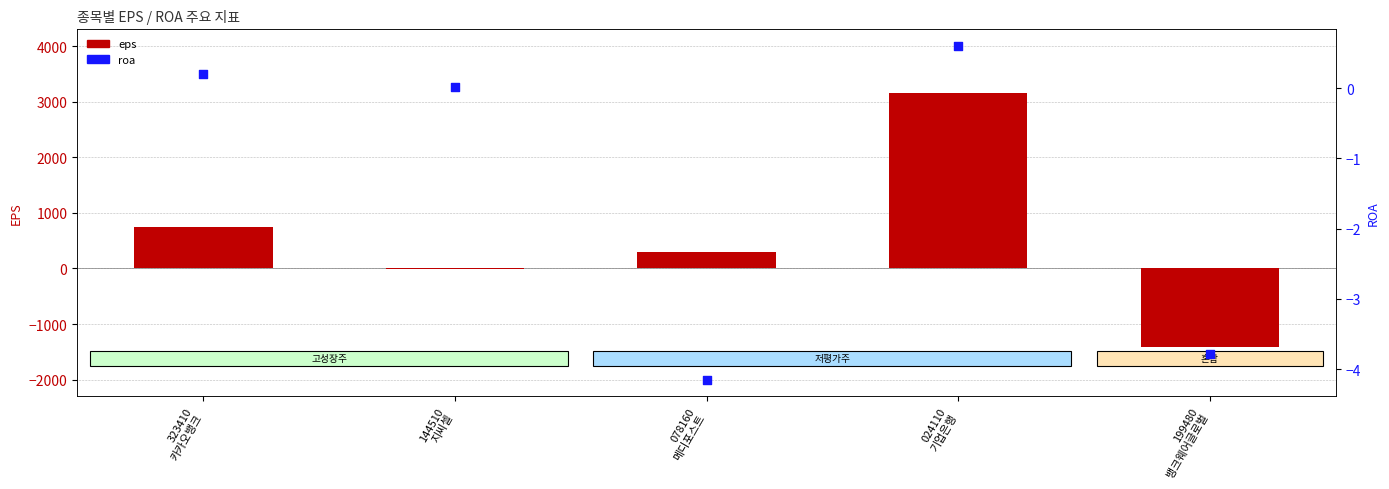

Is the value of roa at 078160
메디포스트 greater than the value of eps at 024110
기업은행?

No